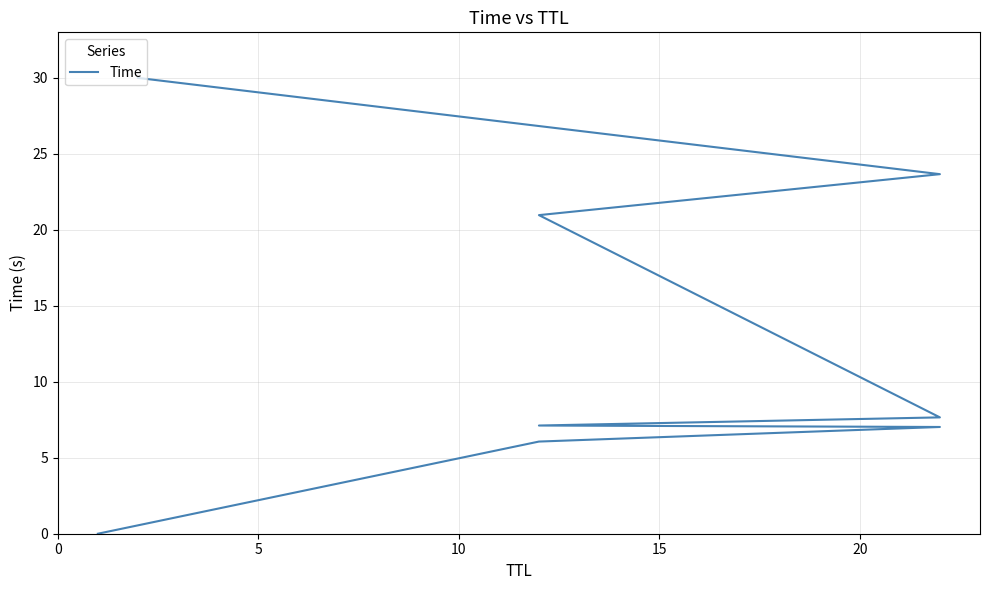

What is the ratio of the value at 20 to the value at 5?

1.3